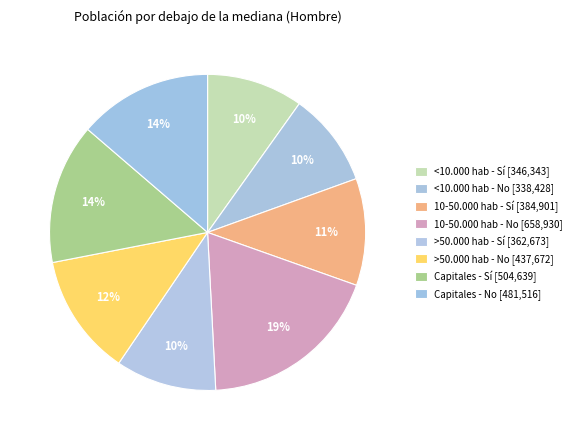

To the nearest percent, what portion does Capitales - No represent?

14%